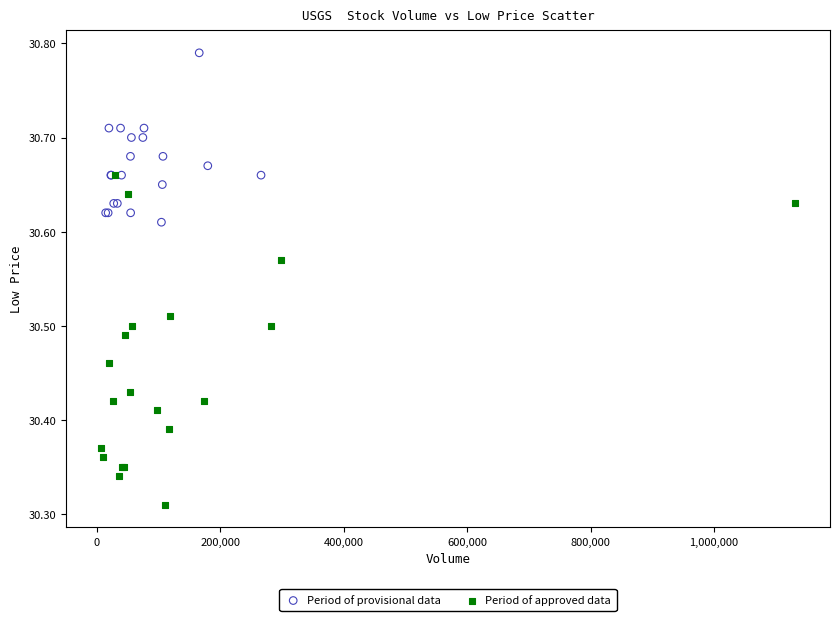

Which series has the widest spread of Y values?

Period of approved data